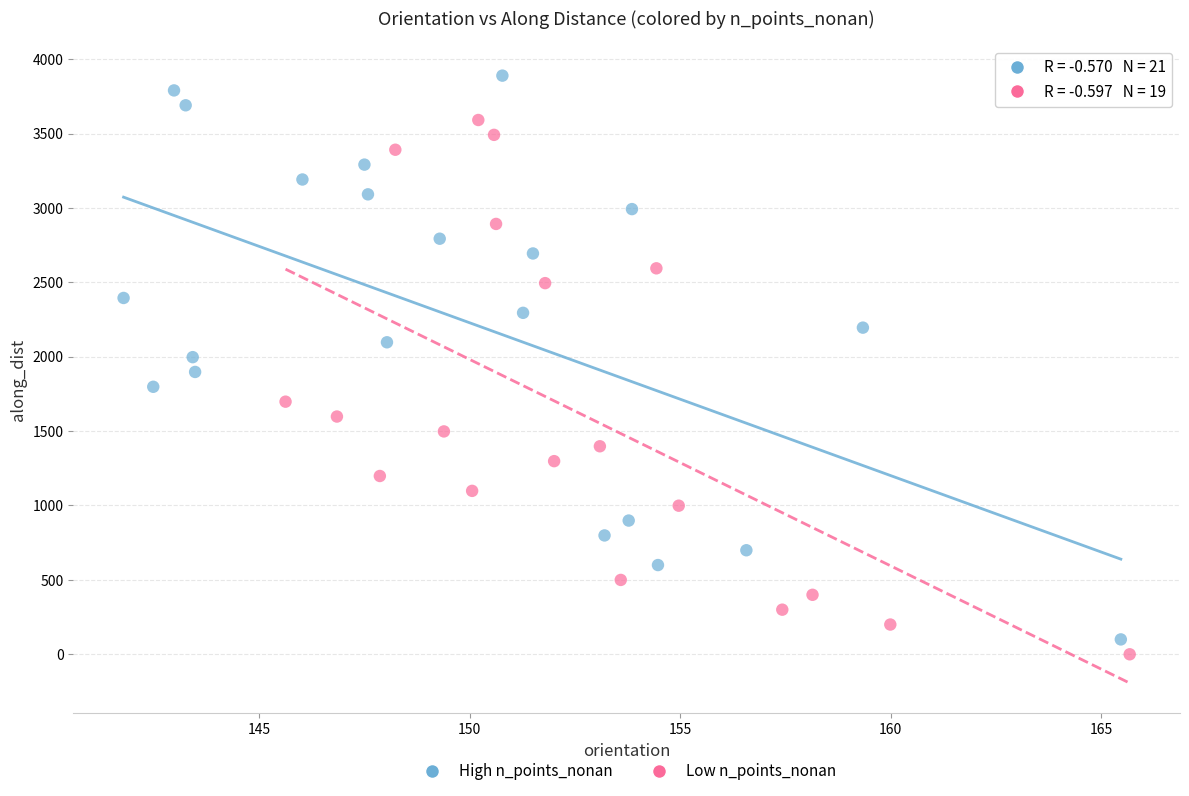

Which series has the largest Y range (max minus min)?

High n_points_nonan